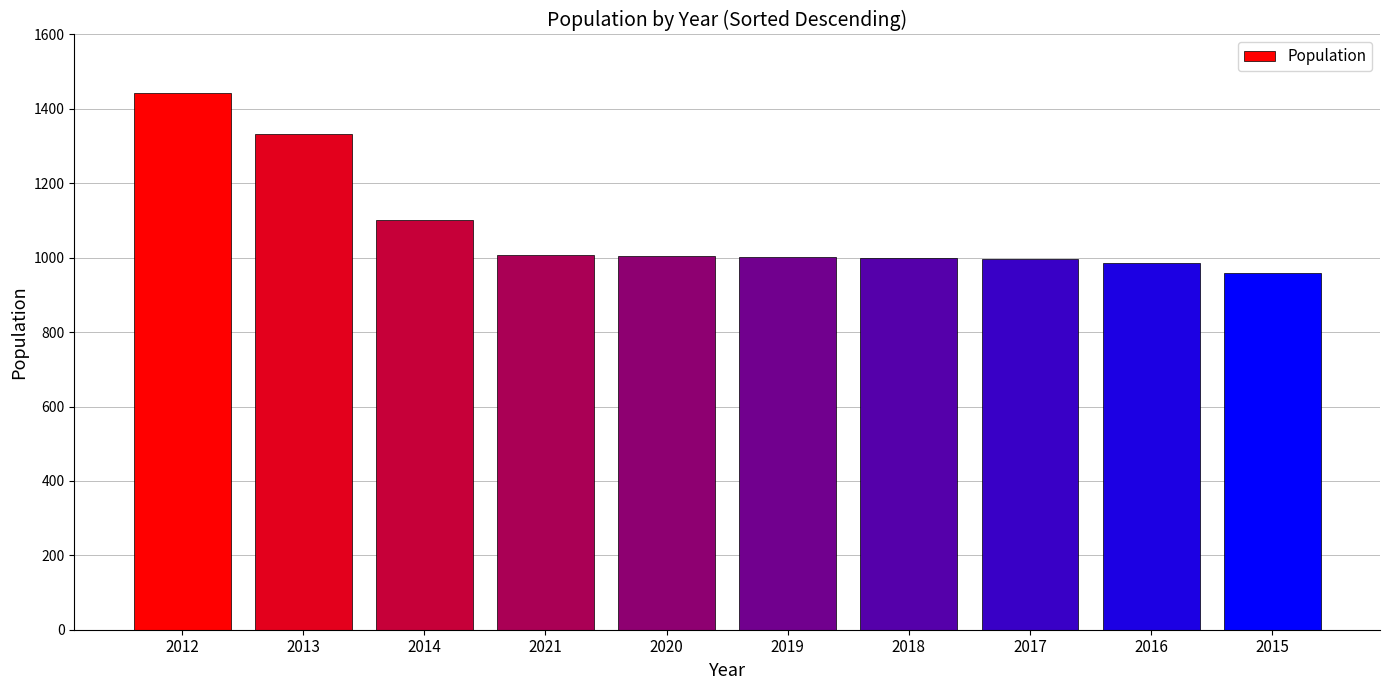

What is the difference between the second highest and minimum values?

373